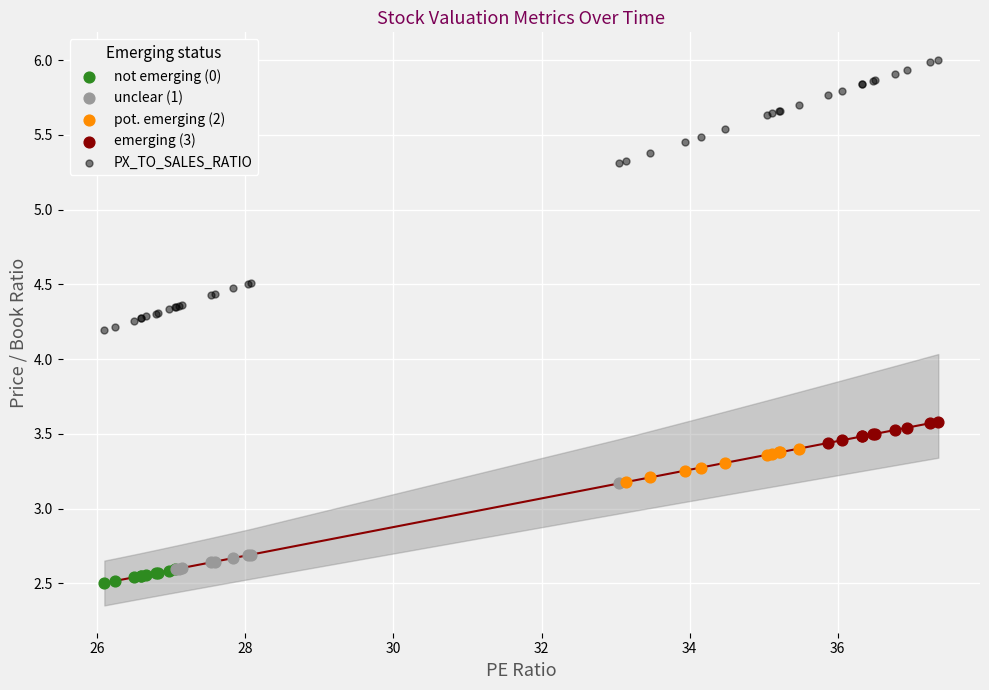

Which series has the widest spread of Y values?

PX_TO_SALES_RATIO